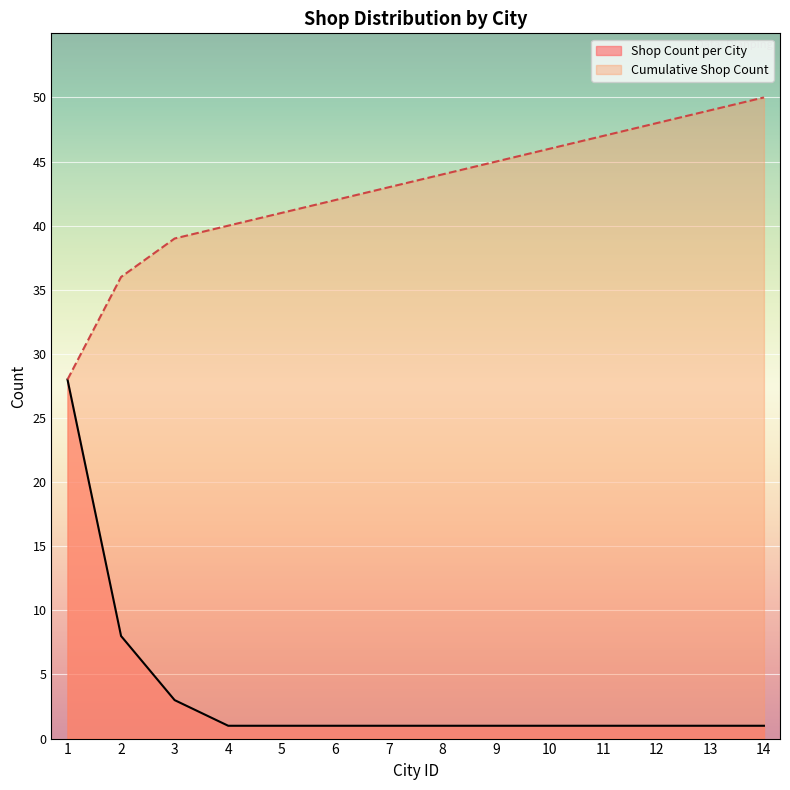

Reading left to right, what are all the values shown in this chart?

Shop Count per City: 28	8	3	1	1	1	1	1	1	1	1	1	1	1
Cumulative Shop Count: 28	36	39	40	41	42	43	44	45	46	47	48	49	50